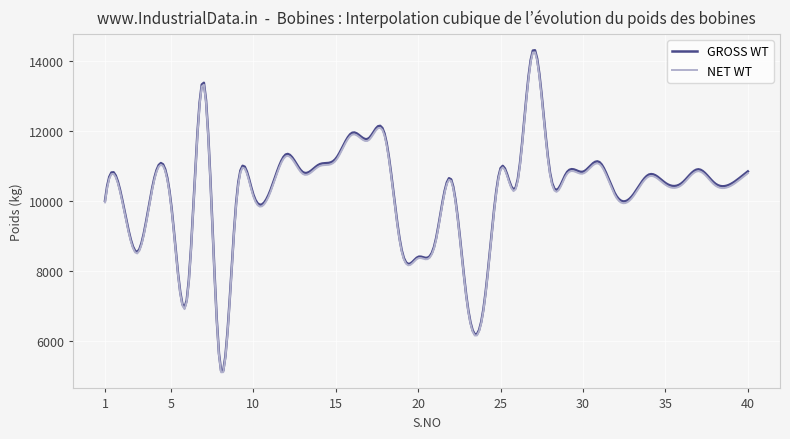

What is the maximum value for NET WT?

14234.6